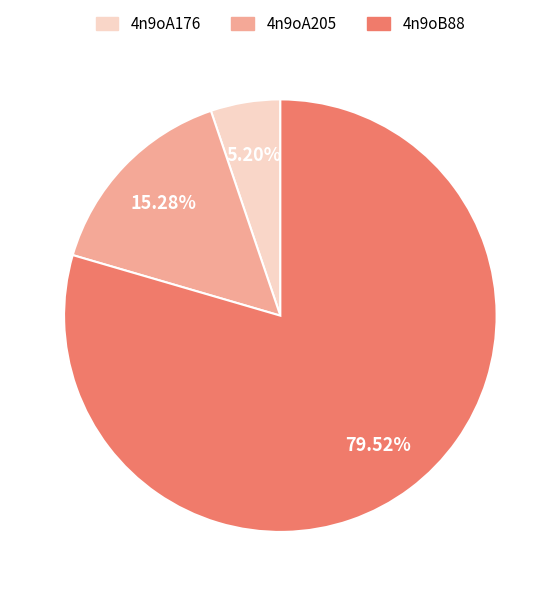

To the nearest percent, what is the difference between the 4n9oA205 and 4n9oB88 slice percentages?

64%